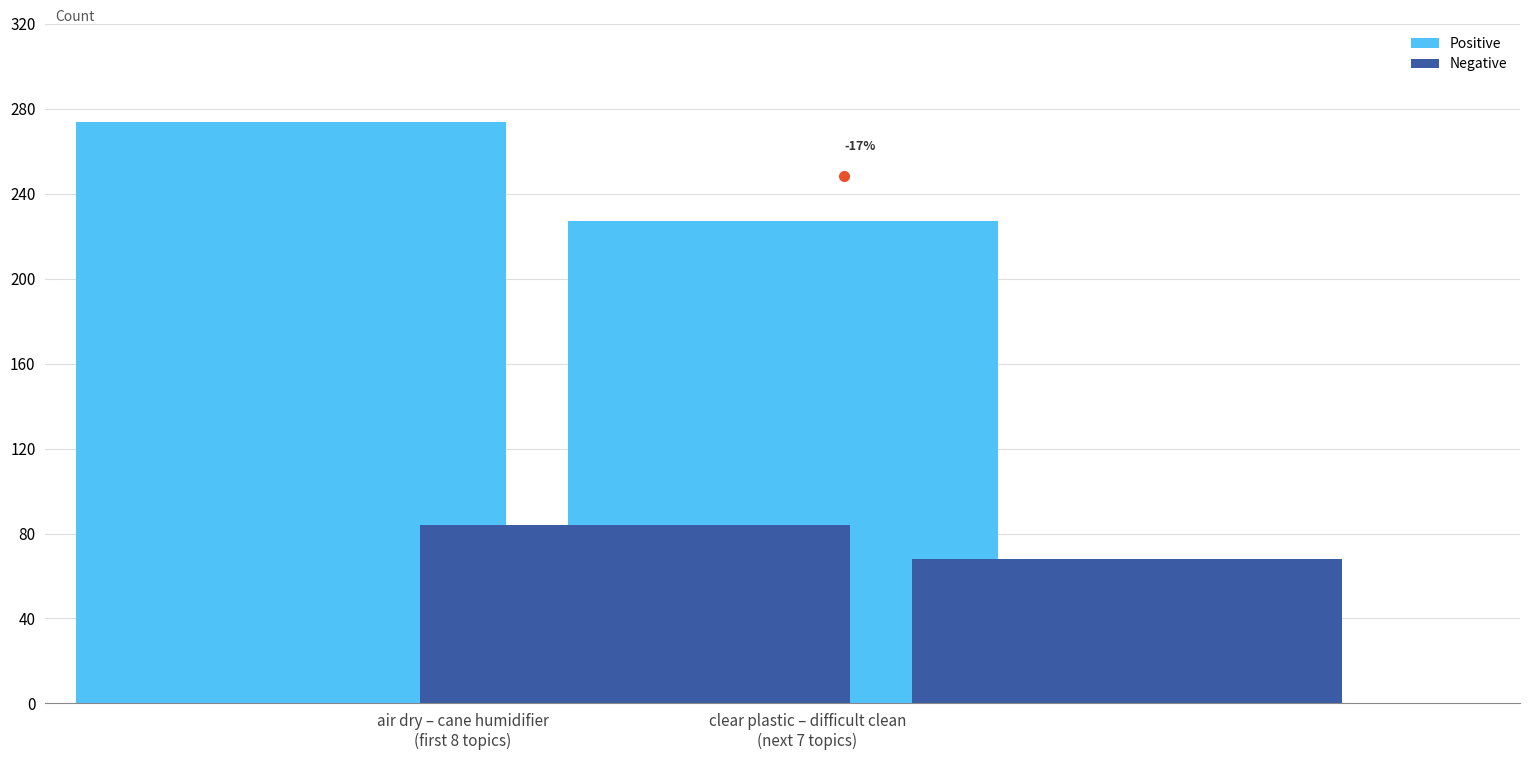

How many data points in Negative are less than 84?

1